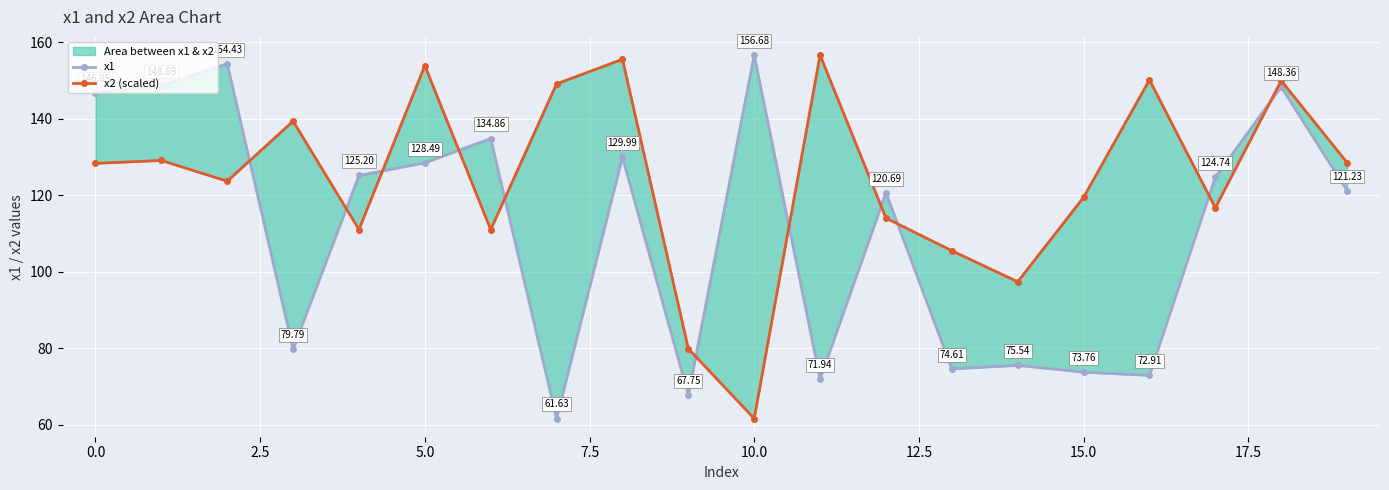

What is the smallest value displayed?

61.6